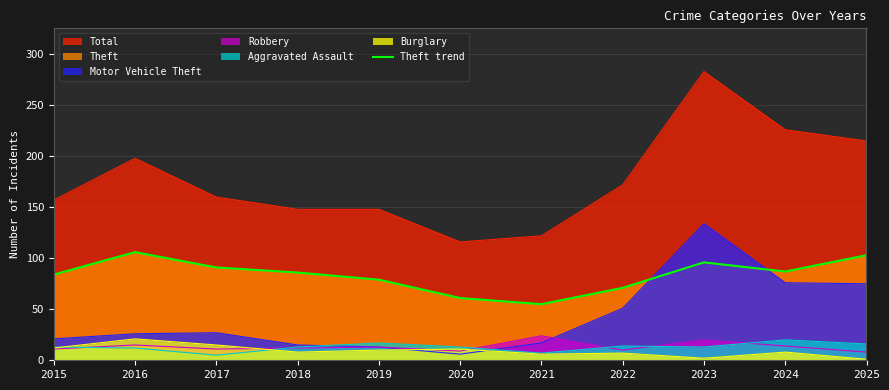

How many data points does each series have?

11